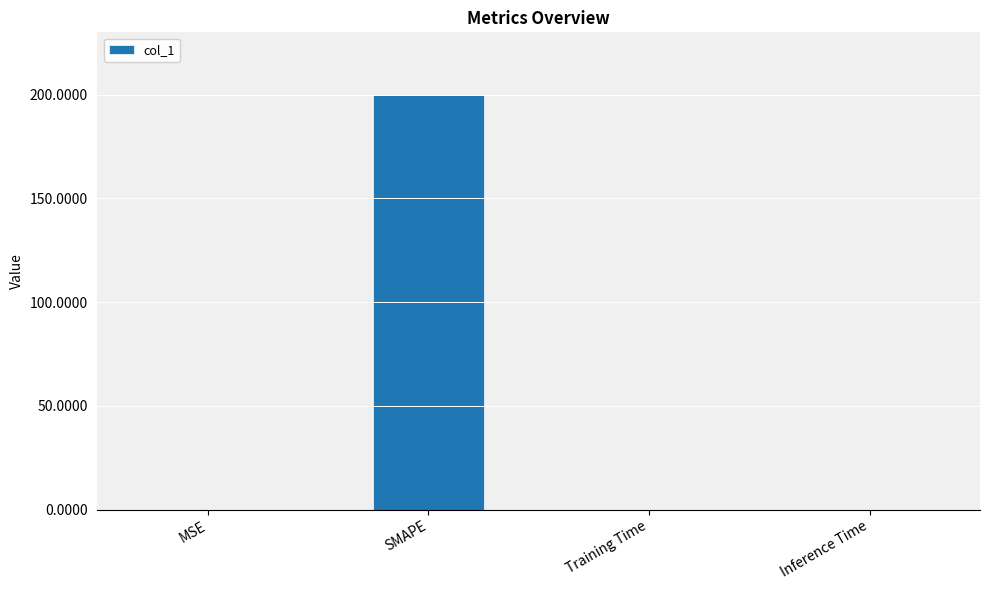

Is it true that the value at Inference Time is 0.0?

True